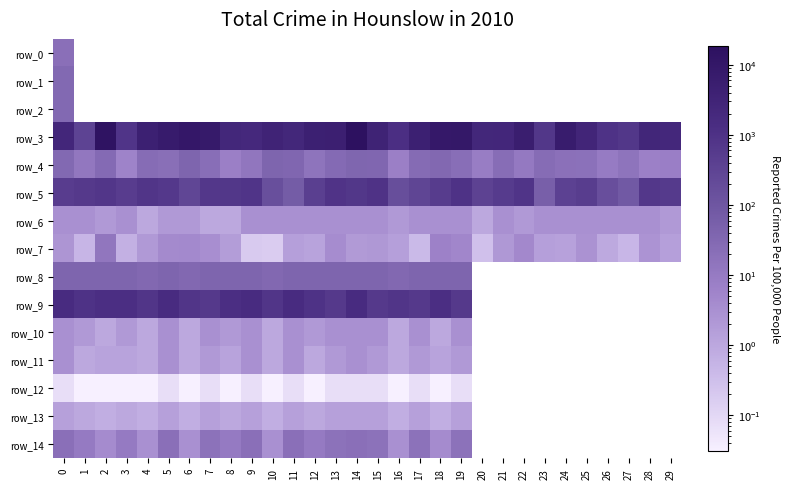

What is the difference between the row_7 values at 10 and 18?

6.4